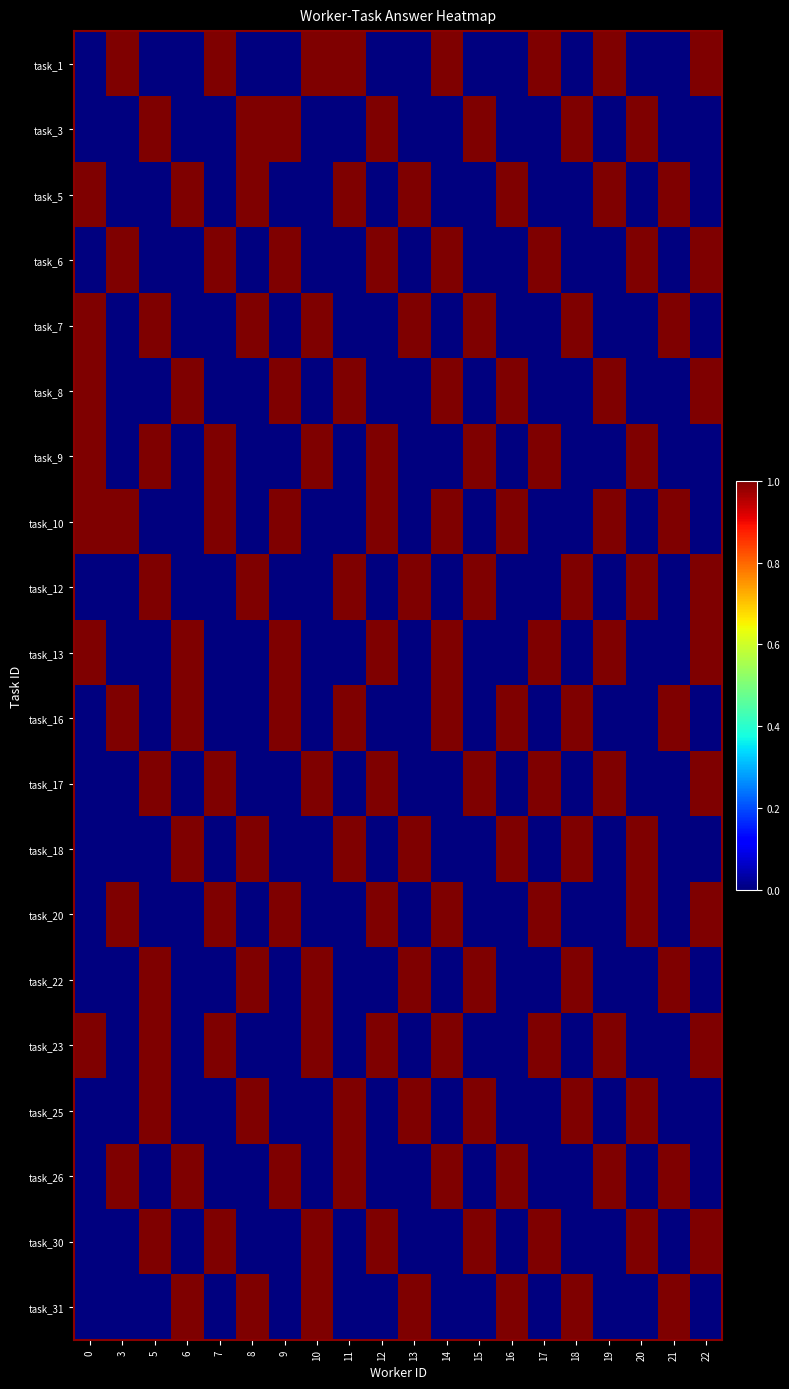

What is the difference between the highest and lowest values at 16?

1